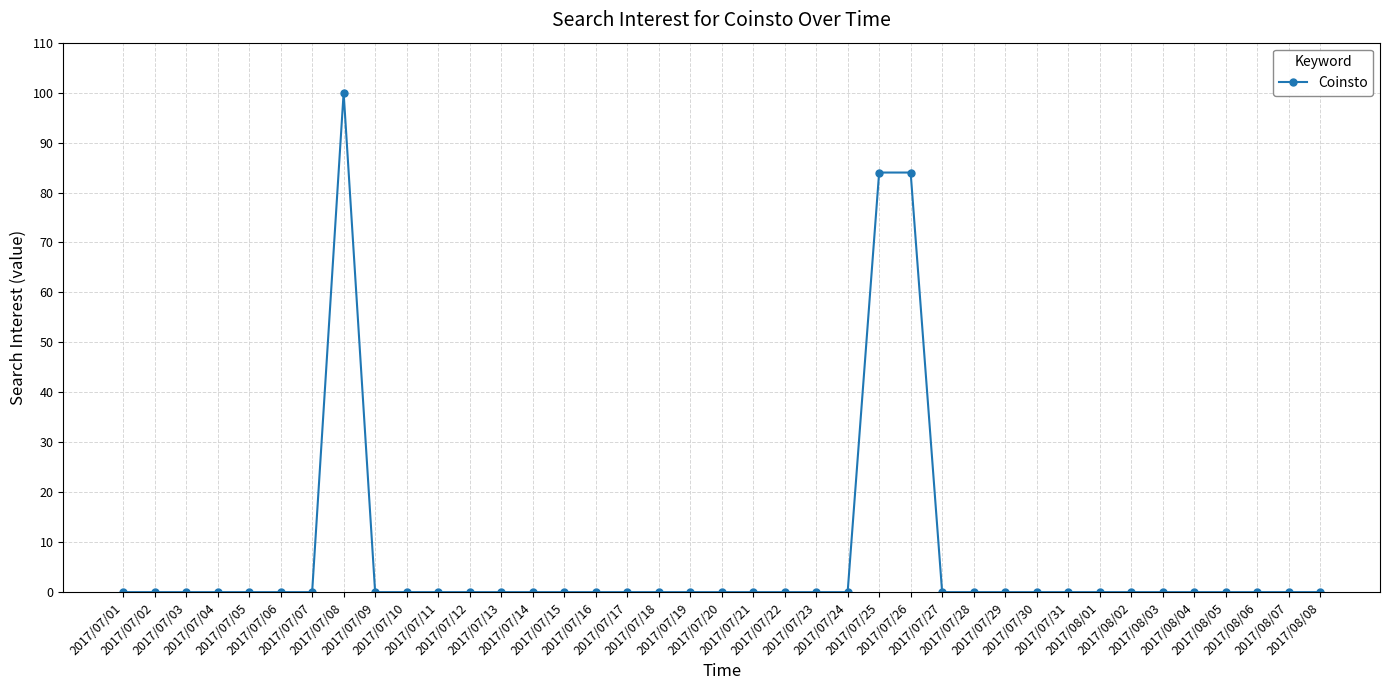

True or false: there are more than 0 points higher than both neighbors.

True